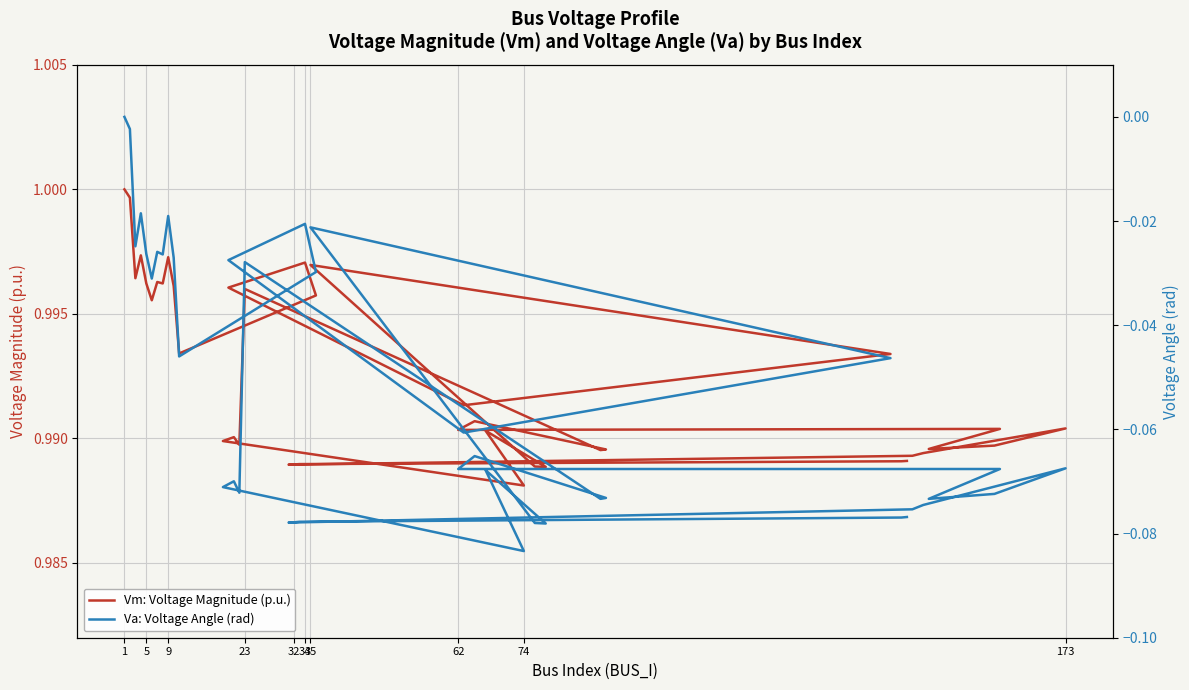

How many lines are shown in the chart?

2